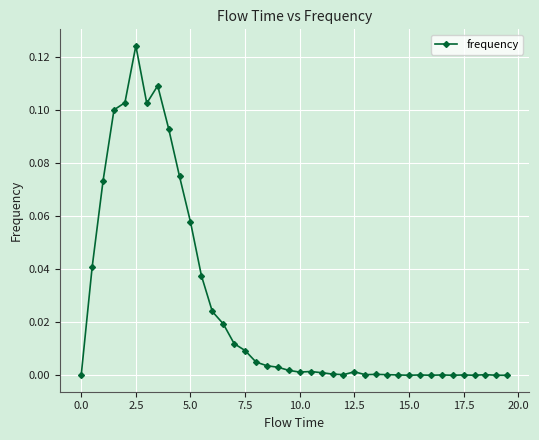

What is the sum of all values?

1.0